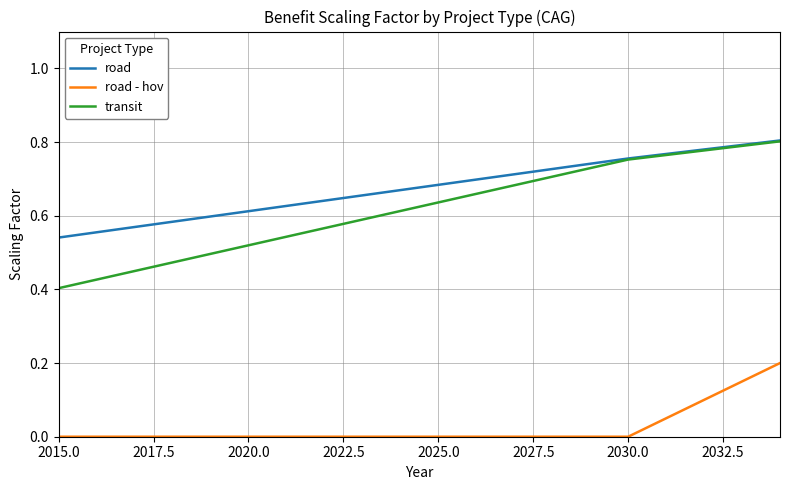

How many distinct data groups are displayed?

3